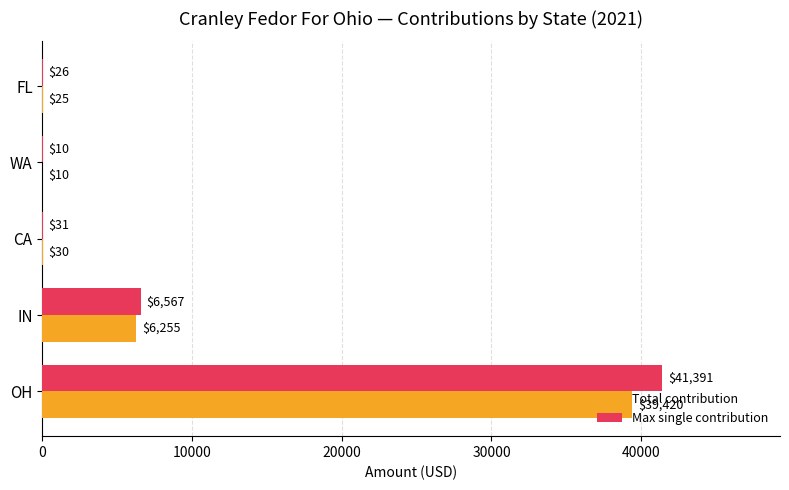

At which label does Max single contribution reach its peak?

OH